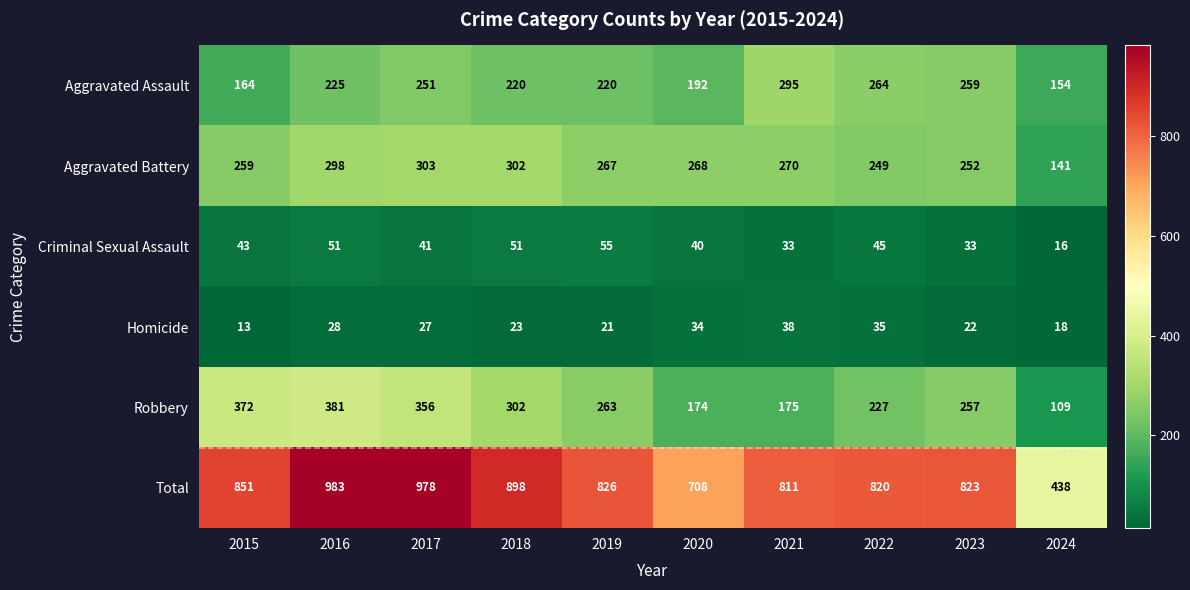

Which series has the largest range (max minus min)?

Total